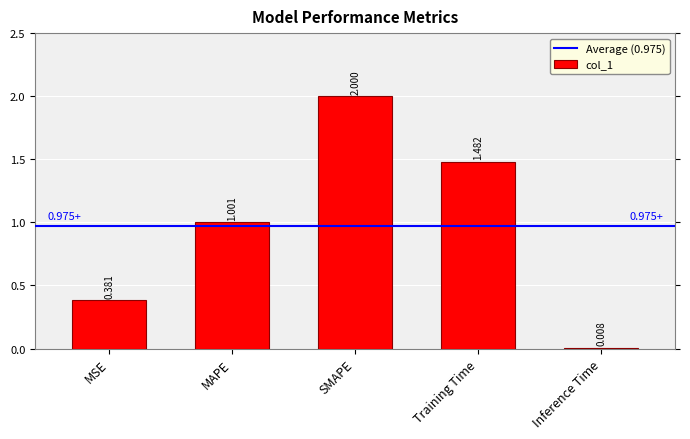

What is the label of the 5th bar from the left?

Inference Time